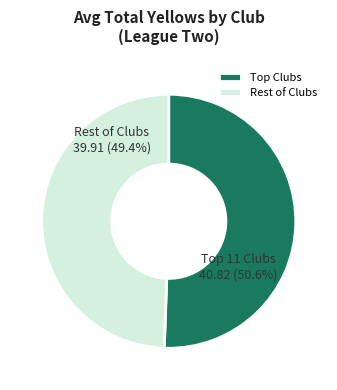

Which slice is the largest?

Top Clubs